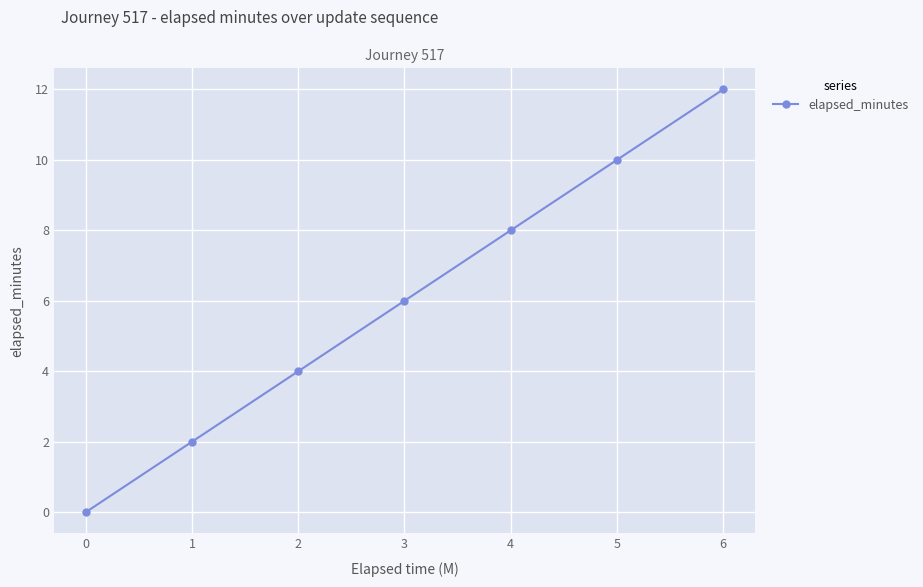

What is the change in value from 2 to 6?

+8